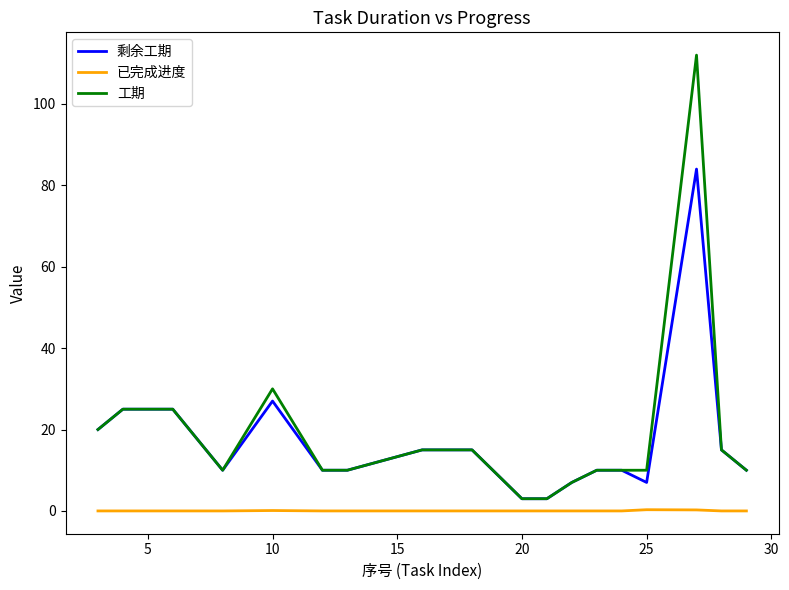

What is the minimum value for 剩余工期?

3.0